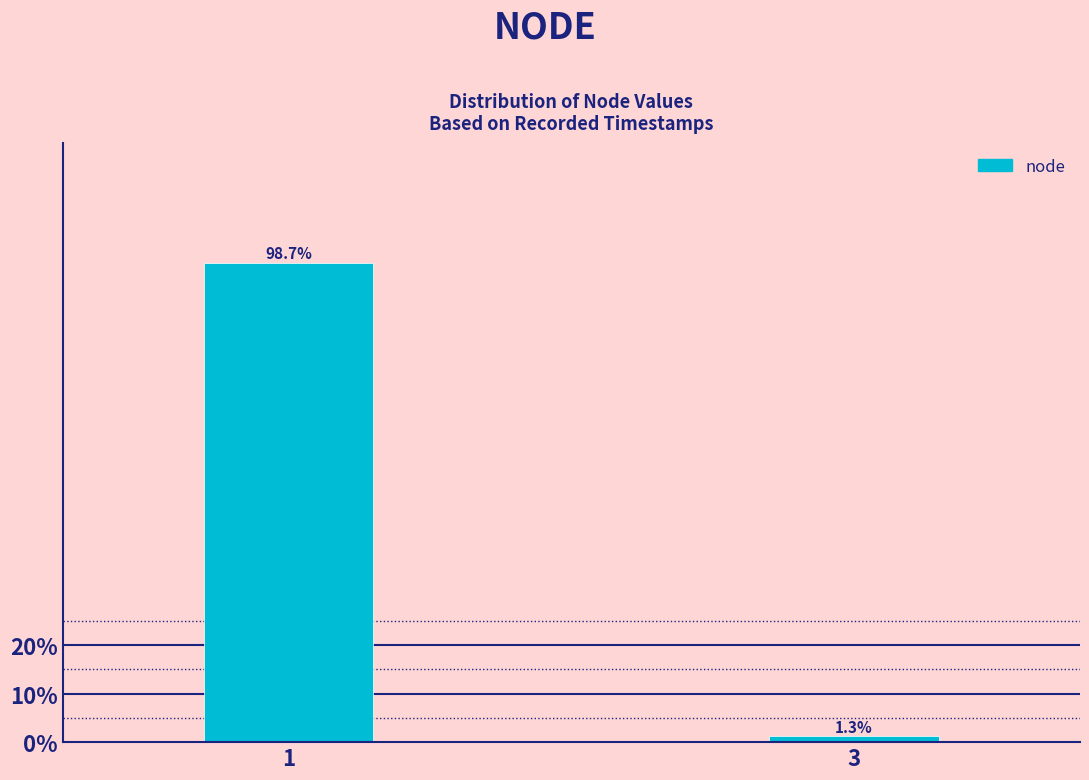

Reading right to left, what are all the values shown in this chart?

3=1.3	1=98.7